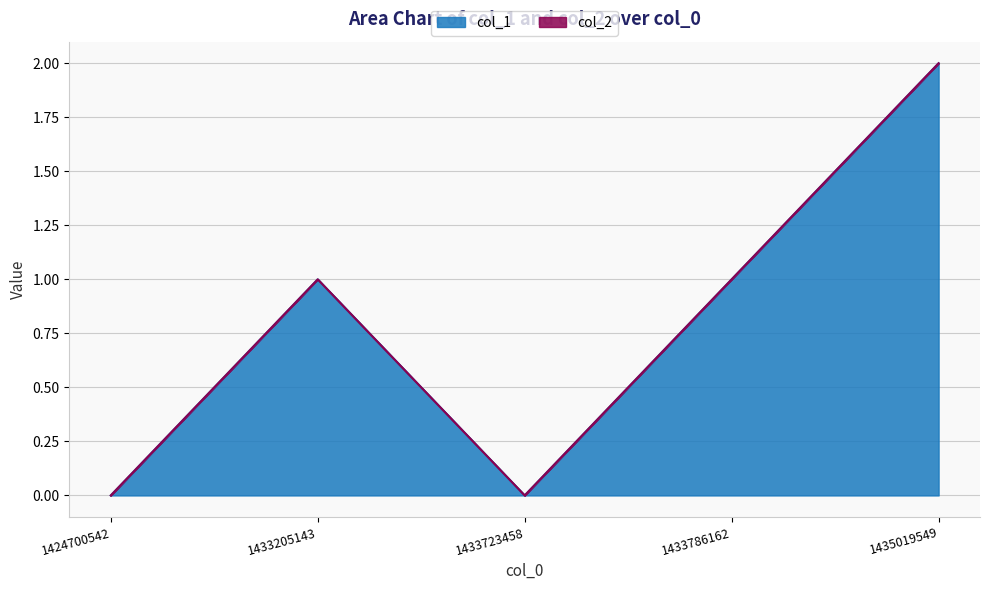

What is the change in value from 1424700542 to 1433786162?

+1